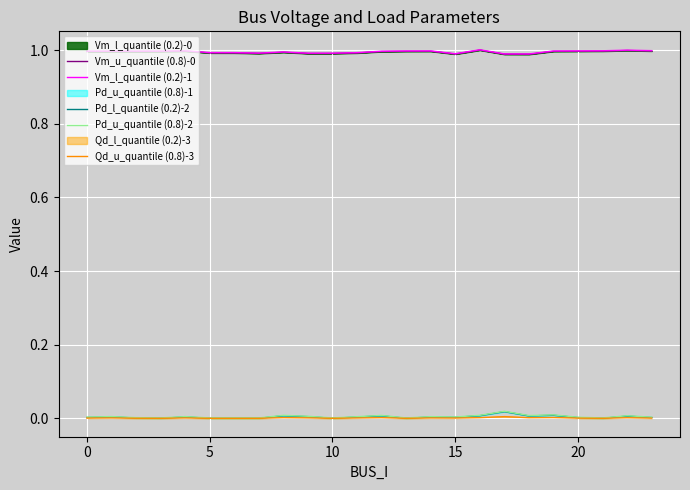

At which category does the chart reach its minimum across all series?

10